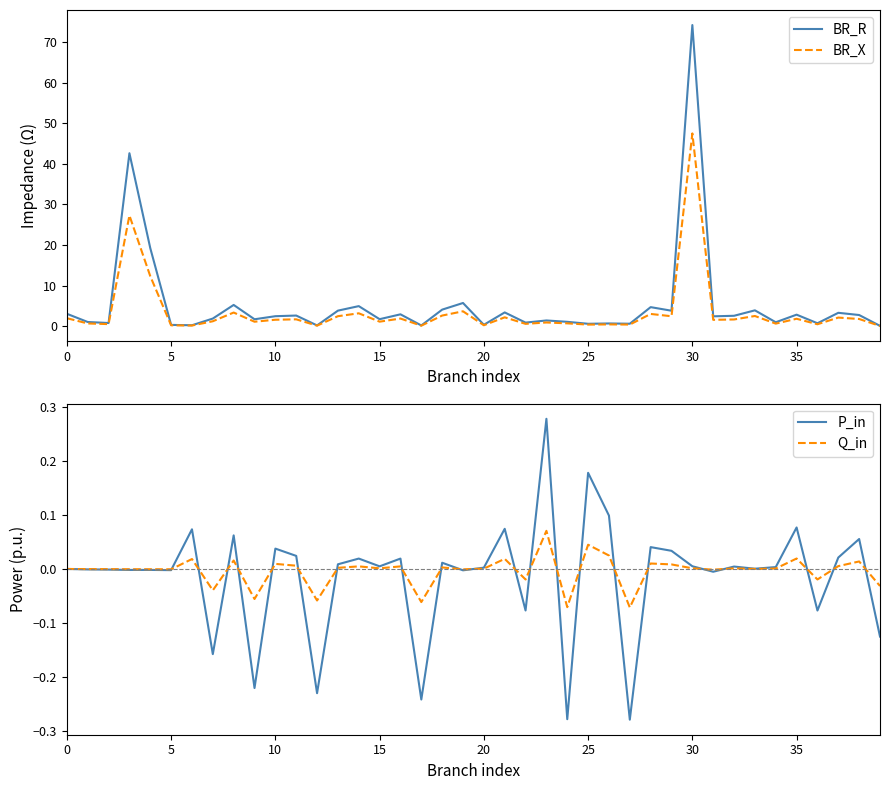

Between 11 and 26, which series saw the biggest shift?

BR_R